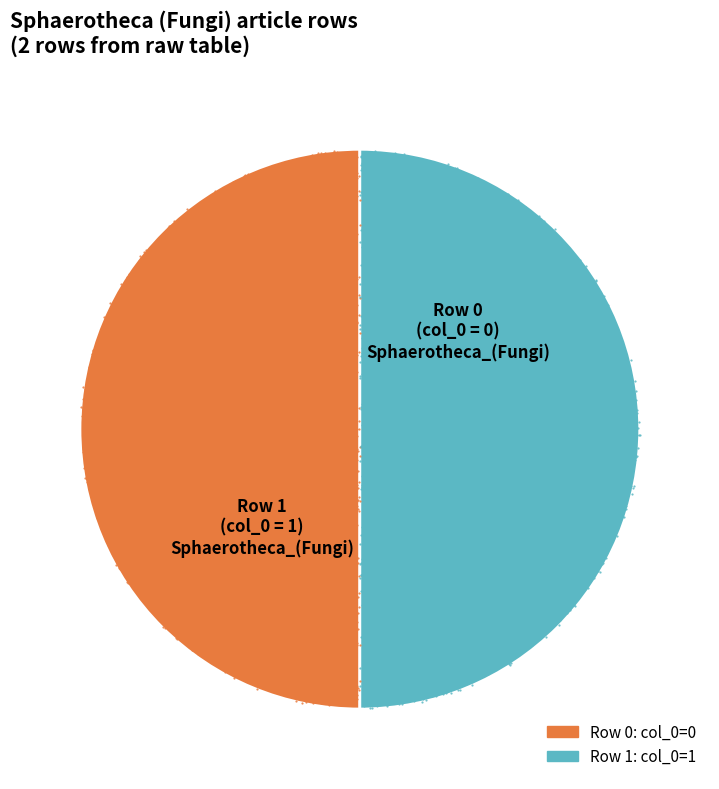

Which has a higher value, Sphaerotheca_(Fungi) - row 1 or Sphaerotheca_(Fungi) - row 0?

Sphaerotheca_(Fungi) - row 1